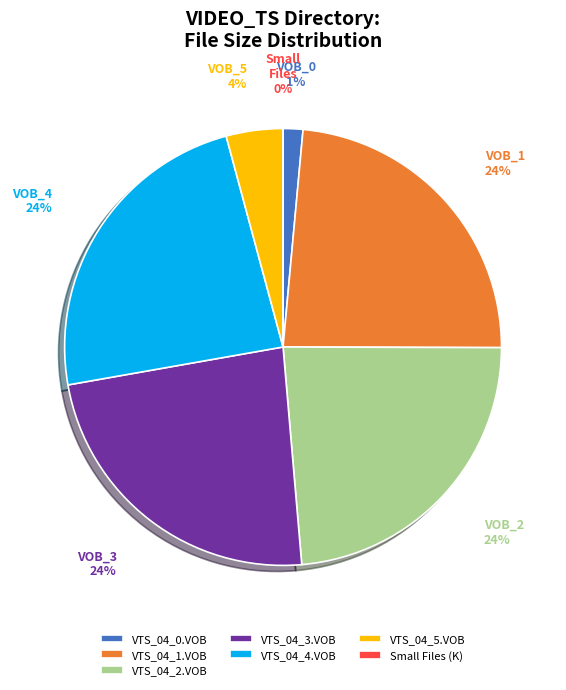

Is it true that VTS_04_3.VOB is 24% of the pie?

True